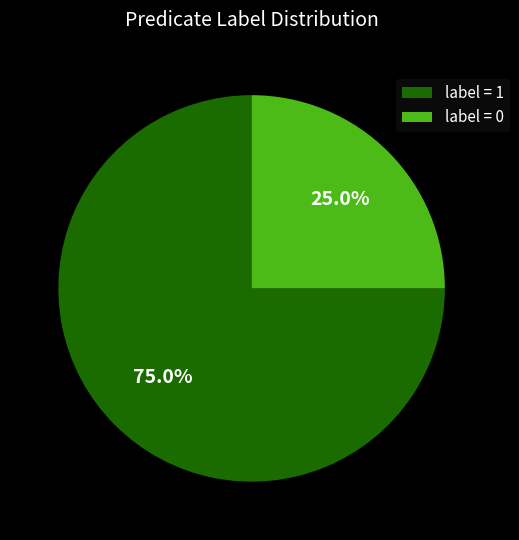

What is the smallest slice in the pie chart?

label = 0